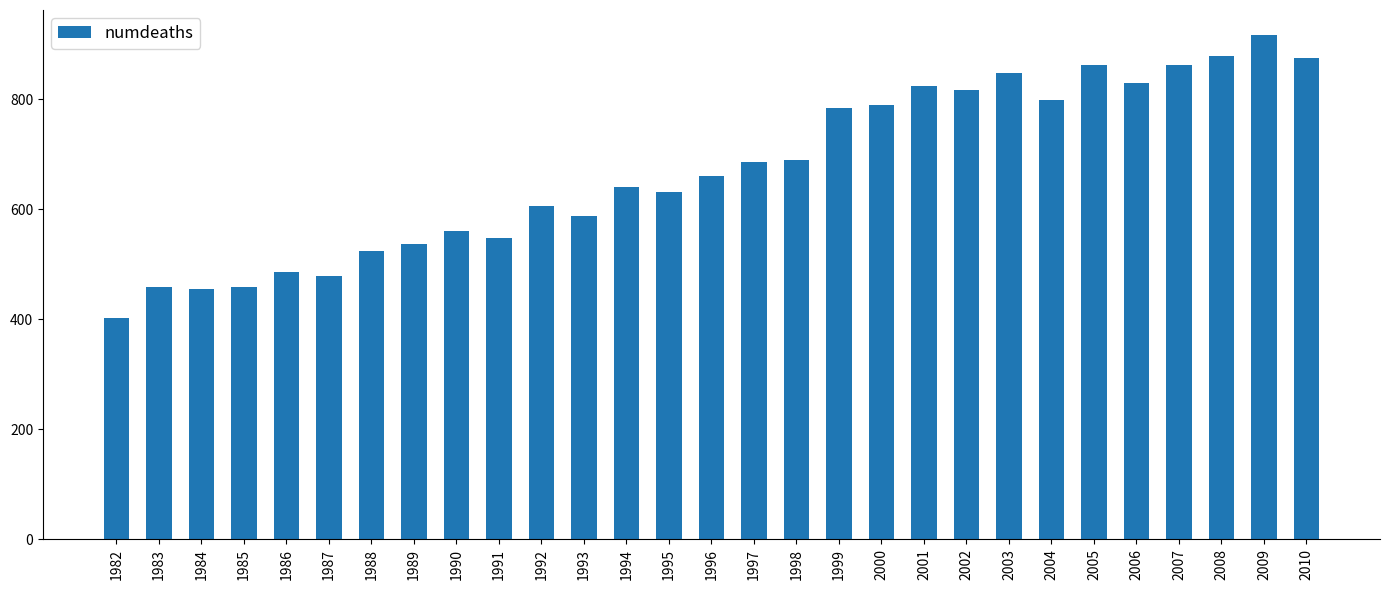

Which category has the lowest value across all series?

1982